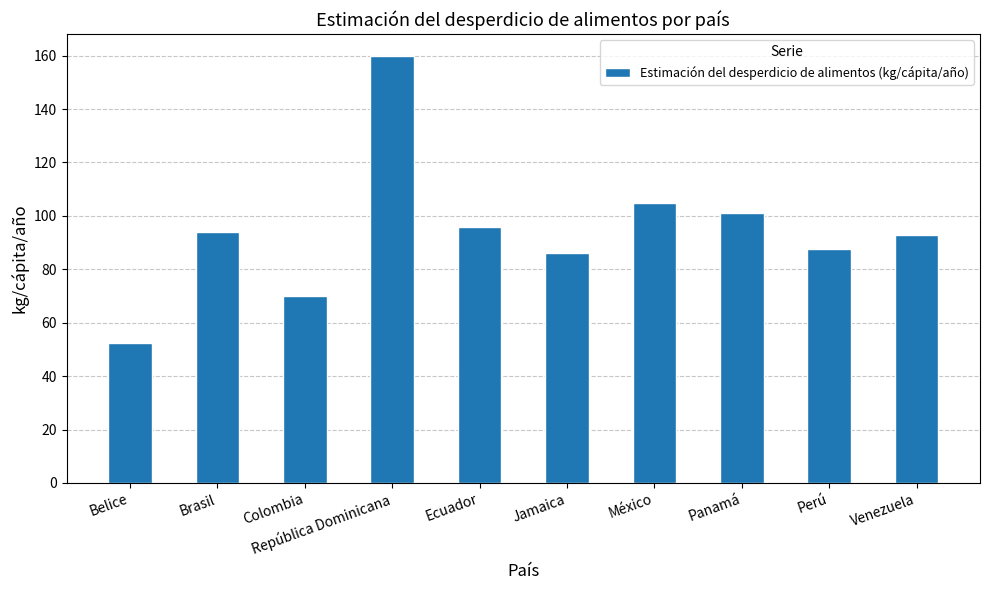

What is the value of the 3rd bar from the left?

70.0